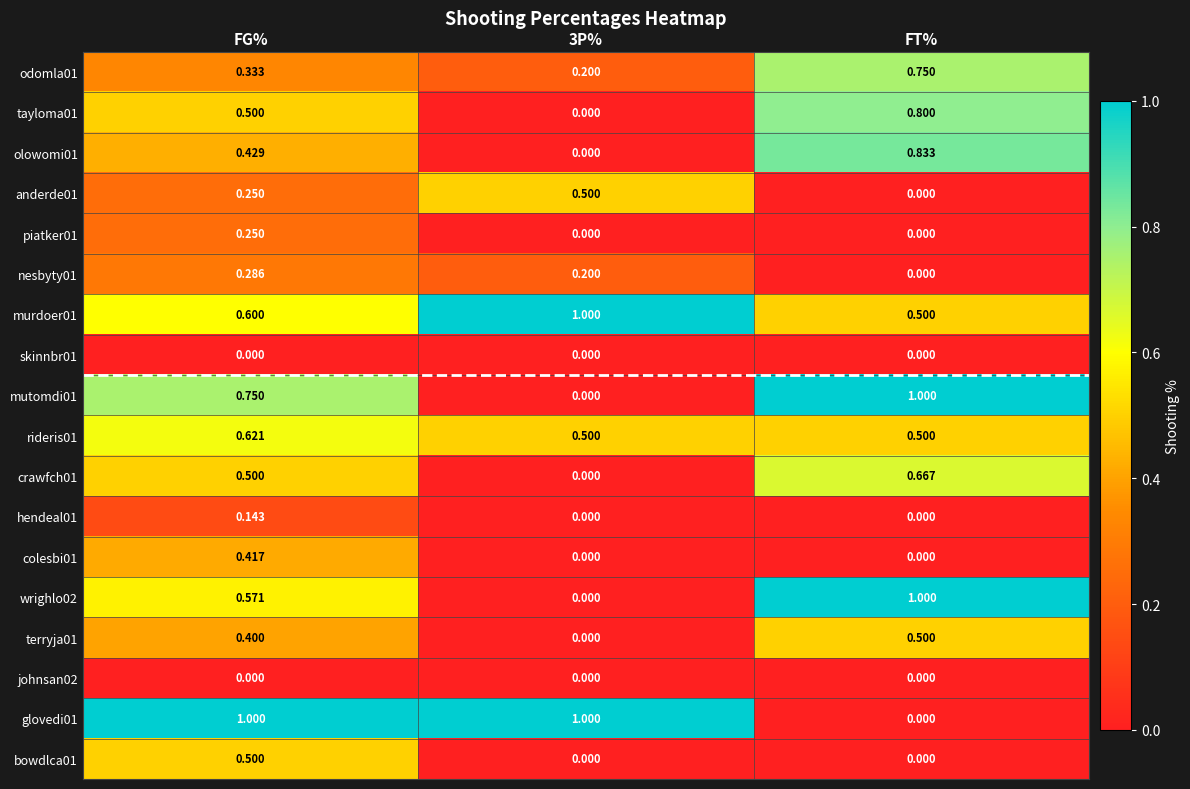

Which category has the highest value in the odomla01 series?

FT%